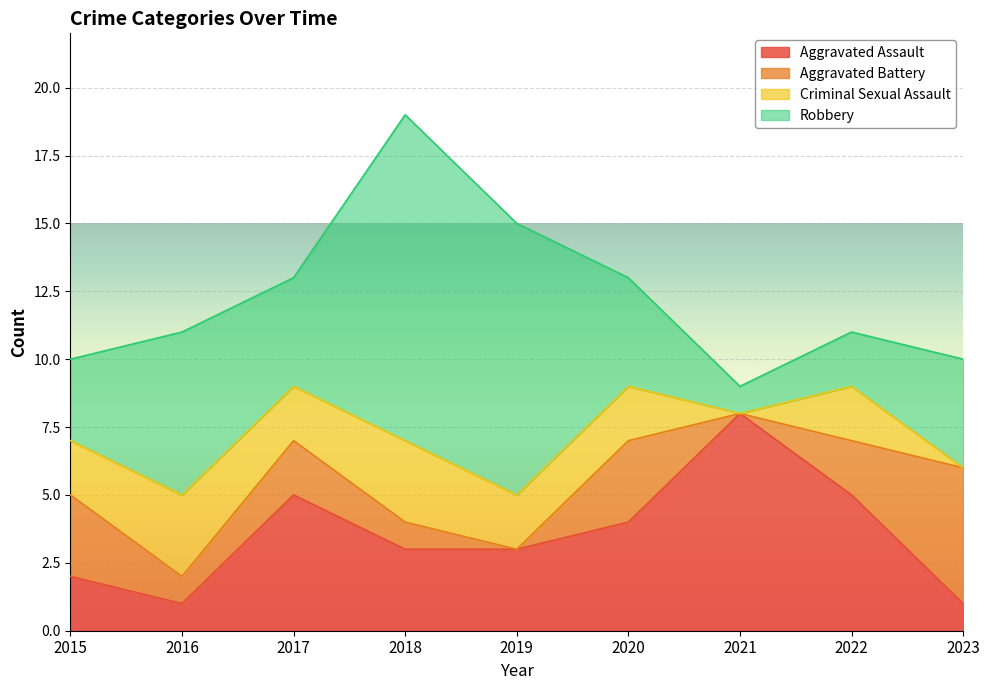

How many lines are shown in the chart?

4